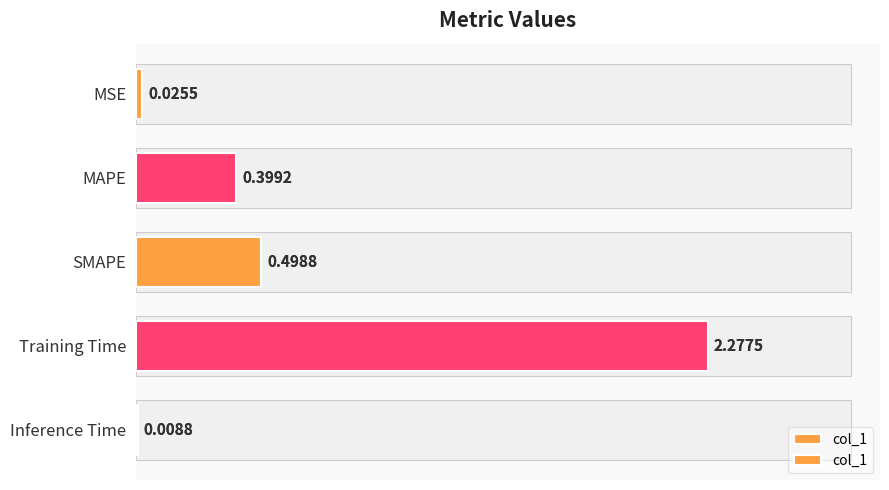

What is the maximum value shown in the chart?

2.3